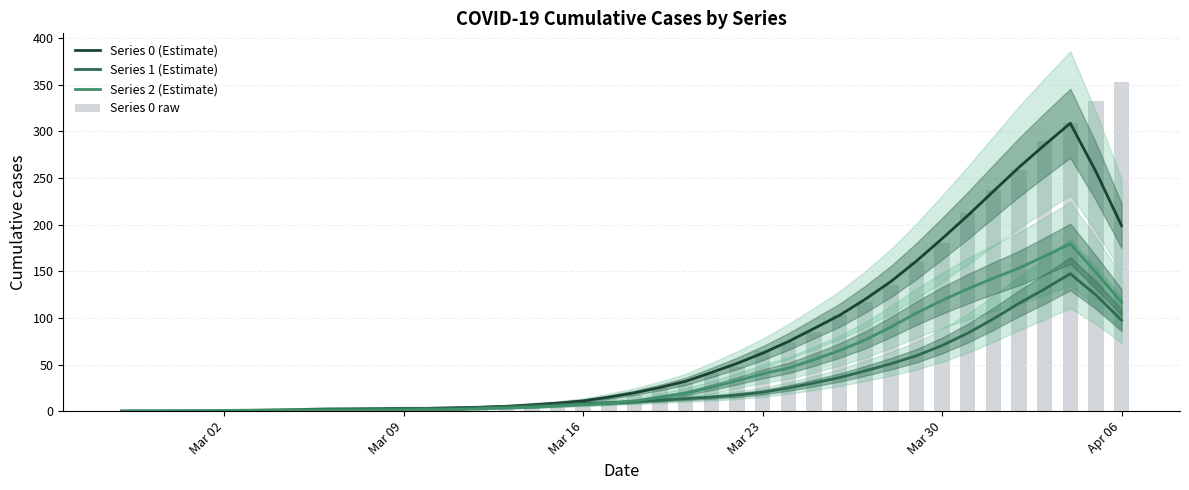

The value of Series 0 raw at Mar 23 is 229.4. True or false?

False